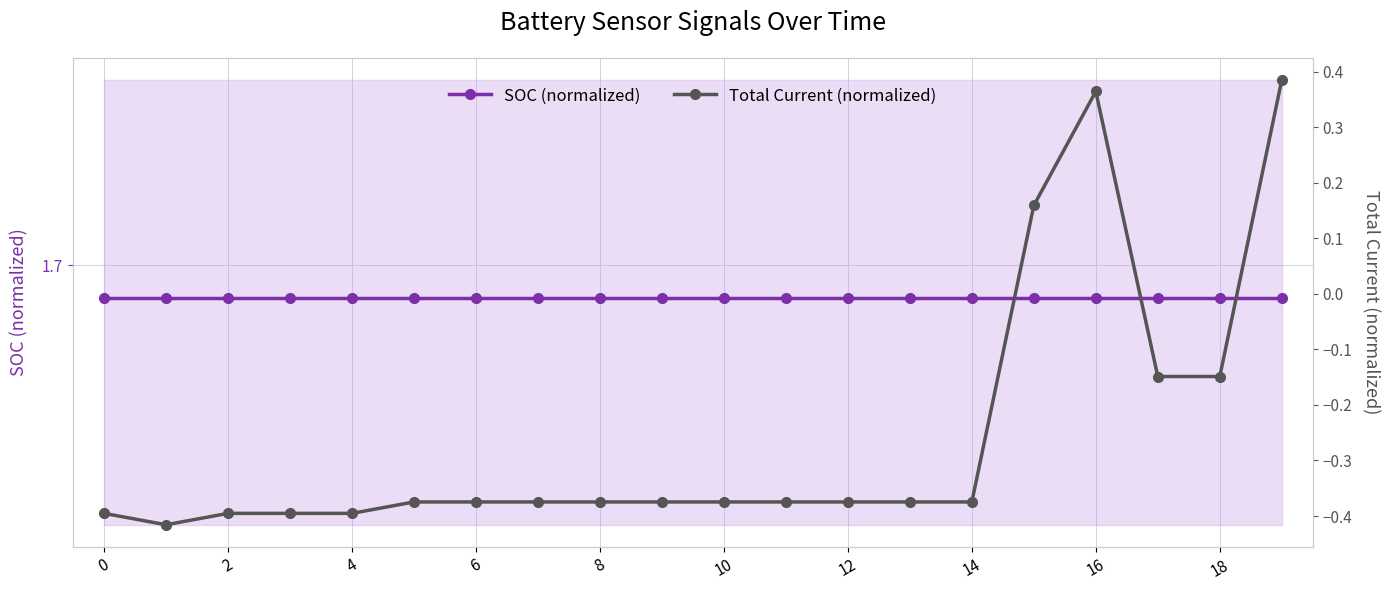

Reading right to left, what are all the values shown in this chart?

SOC (normalized): 1.7	1.7	1.7	1.7	1.7	1.7	1.7	1.7	1.7	1.7	1.7	1.7	1.7	1.7	1.7	1.7	1.7	1.7	1.7	1.7
Total Current (normalized): 0.4	-0.1	-0.1	0.4	0.2	-0.4	-0.4	-0.4	-0.4	-0.4	-0.4	-0.4	-0.4	-0.4	-0.4	-0.4	-0.4	-0.4	-0.4	-0.4